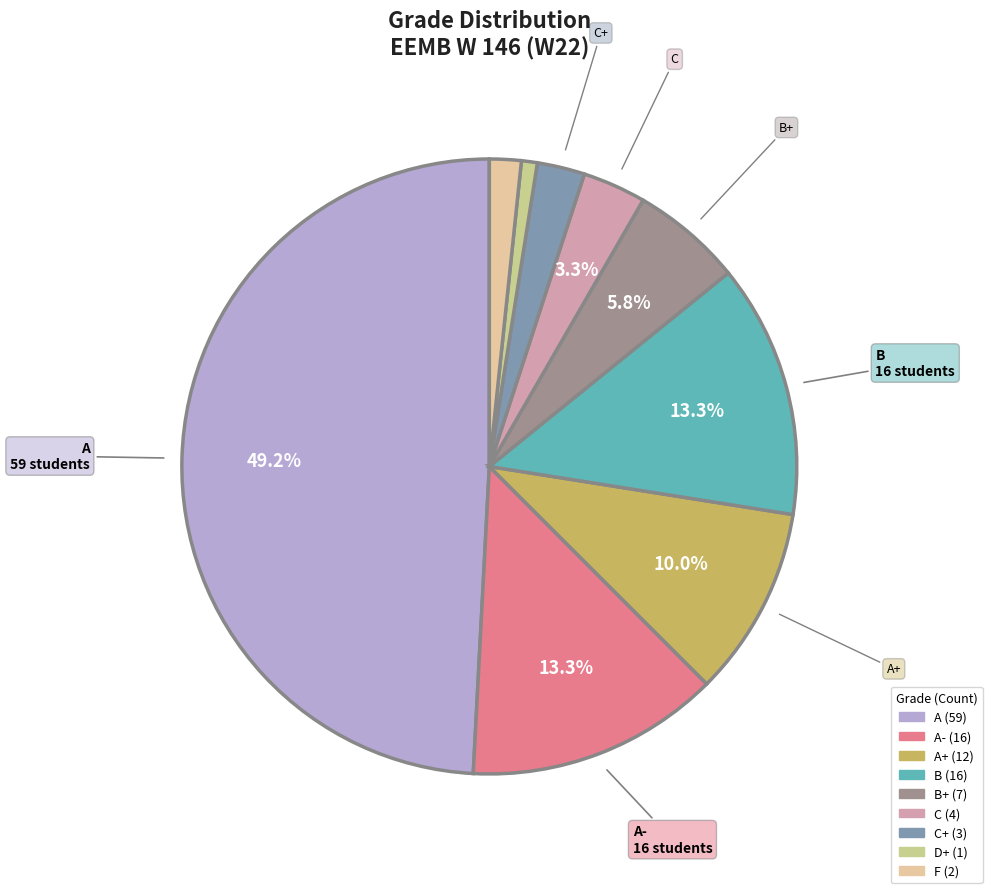

How many segments does this pie chart have?

9